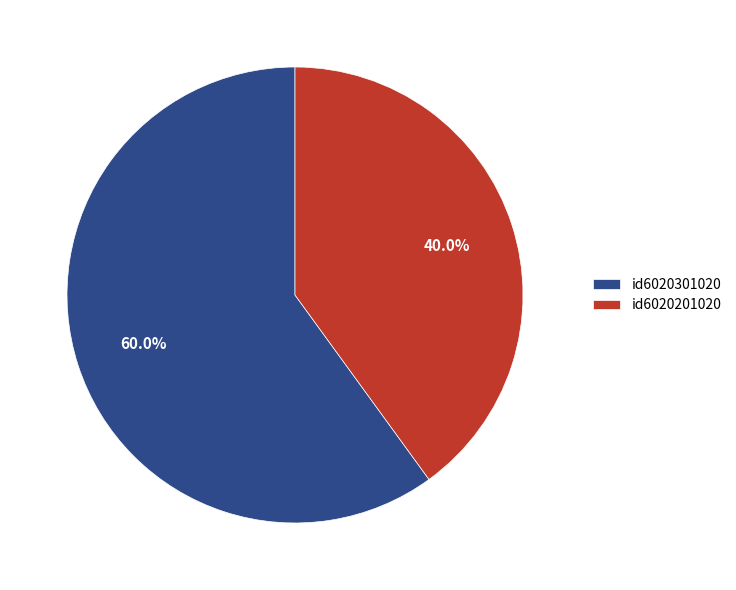

To the nearest percent, what portion does id6020201020 represent?

40%